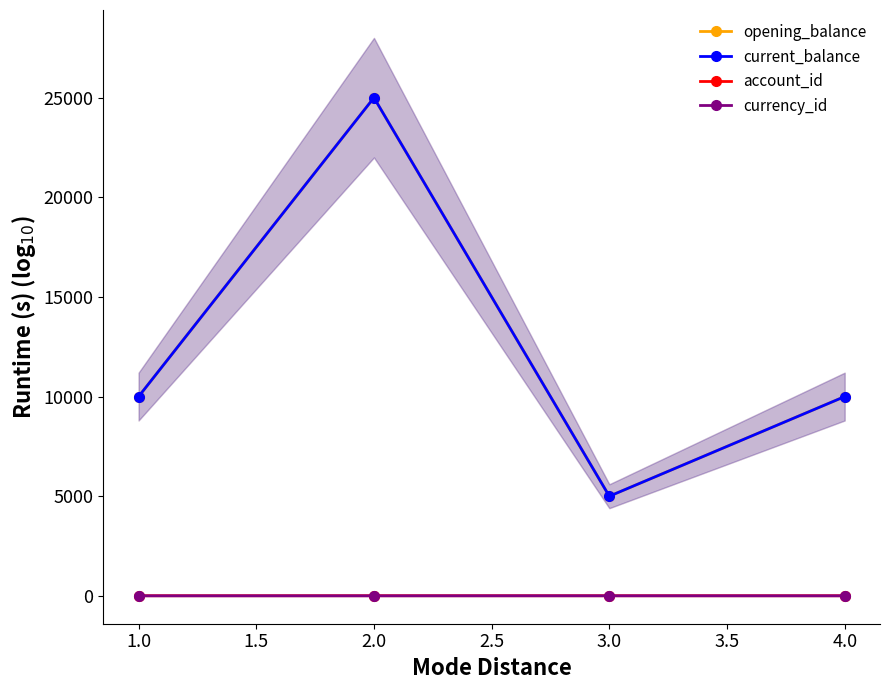

How many categories are shown in the chart?

4